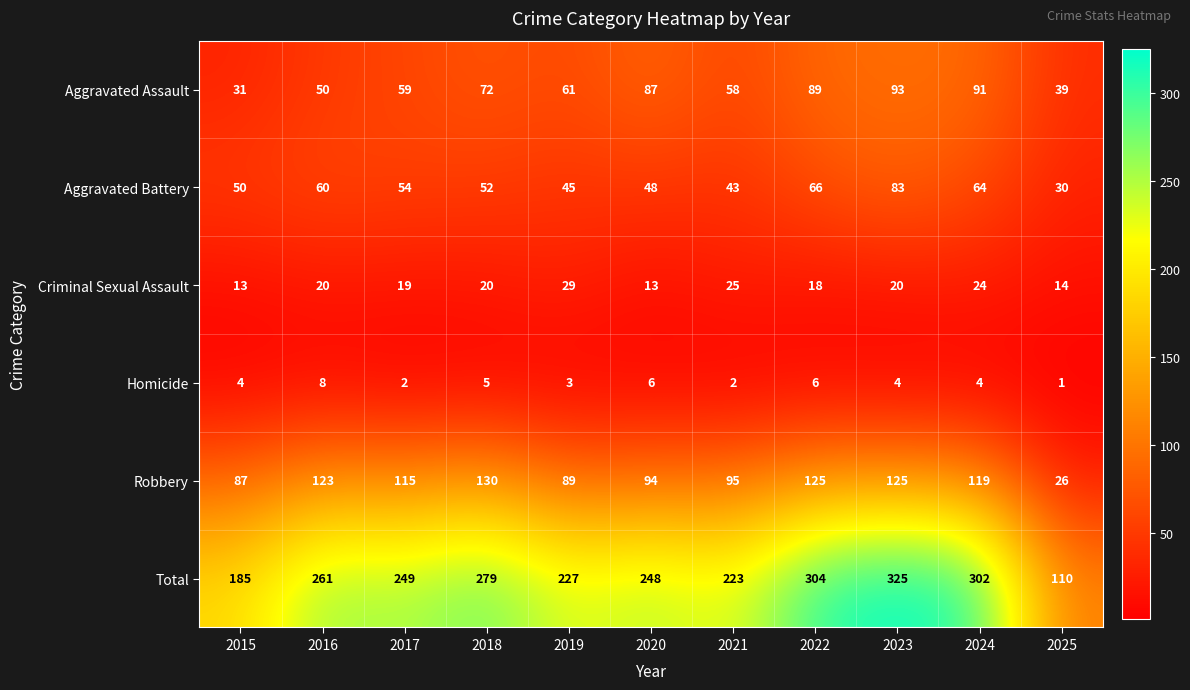

List the series in order of their peak value, lowest first.

Homicide, Criminal Sexual Assault, Aggravated Battery, Aggravated Assault, Robbery, Total